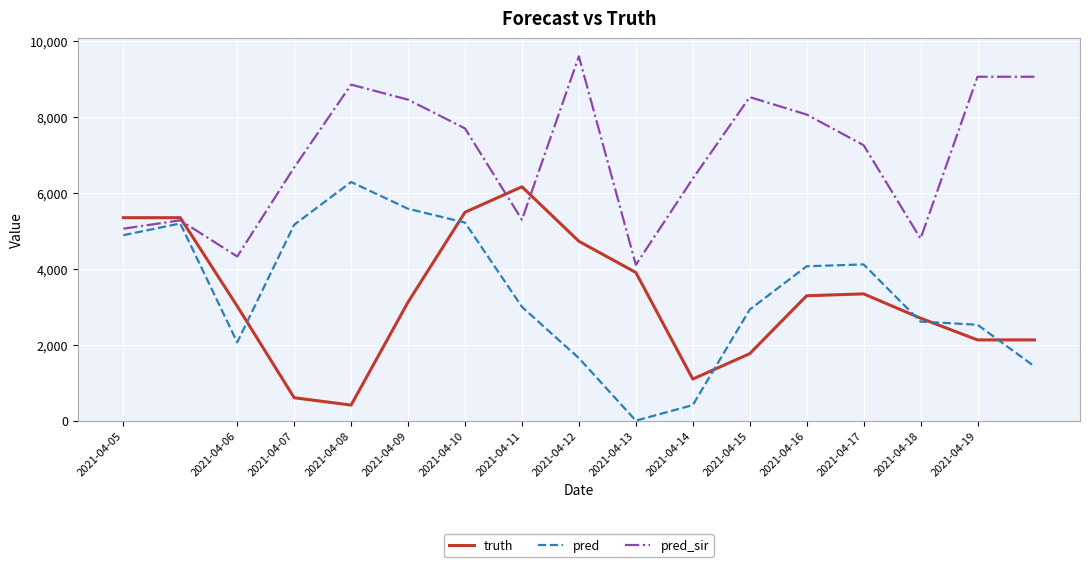

What is the maximum value shown in the chart?

9597.0